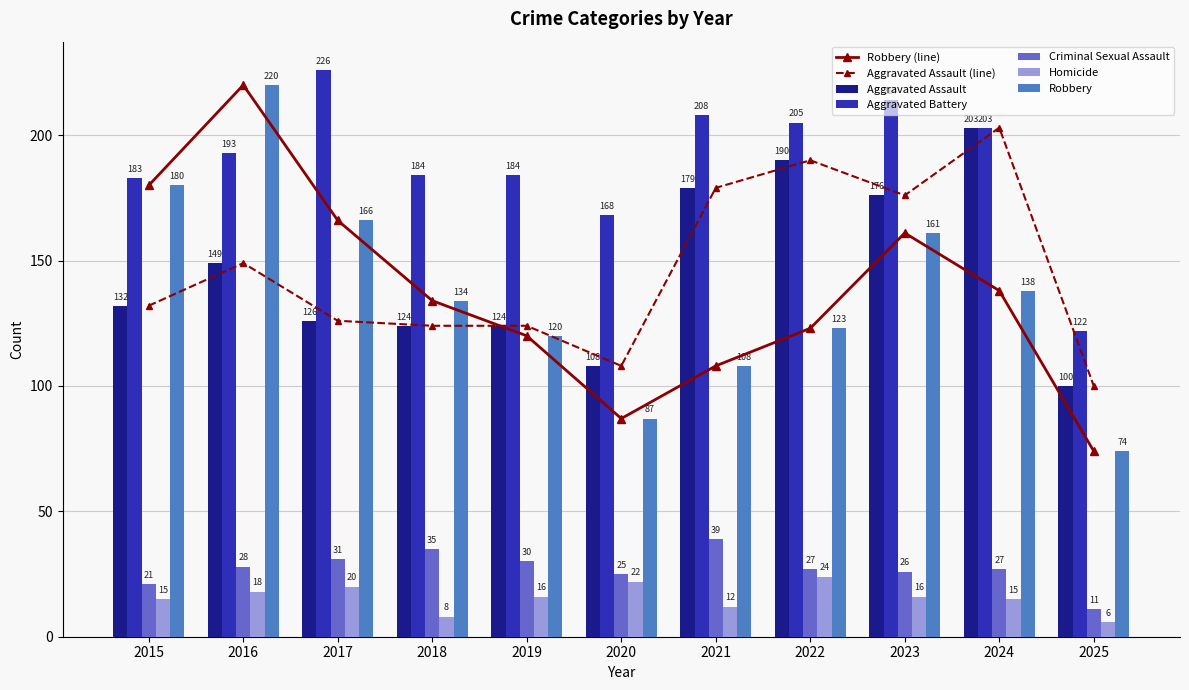

What is the sum of the Criminal Sexual Assault values at 2019 and 2017?

61